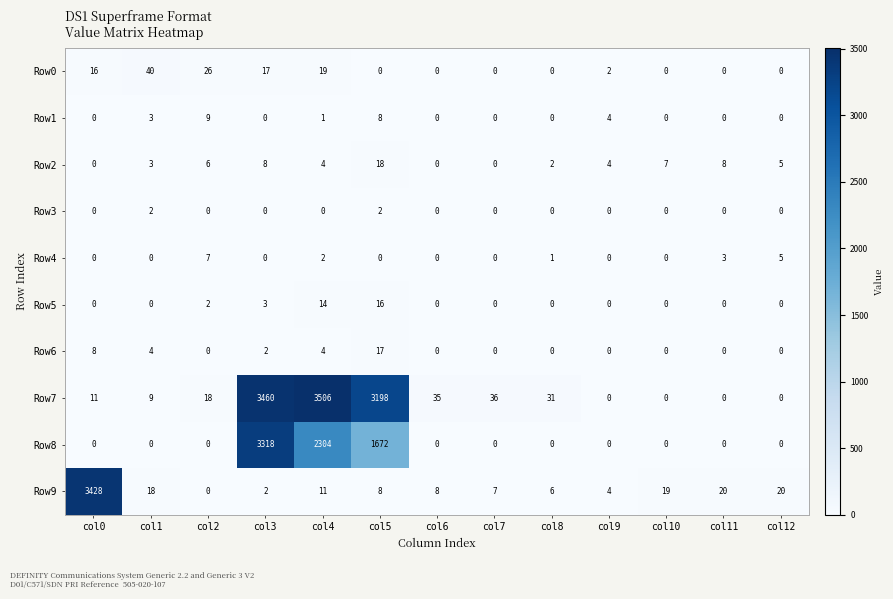

How many data points in Row7 are less than 18?

6